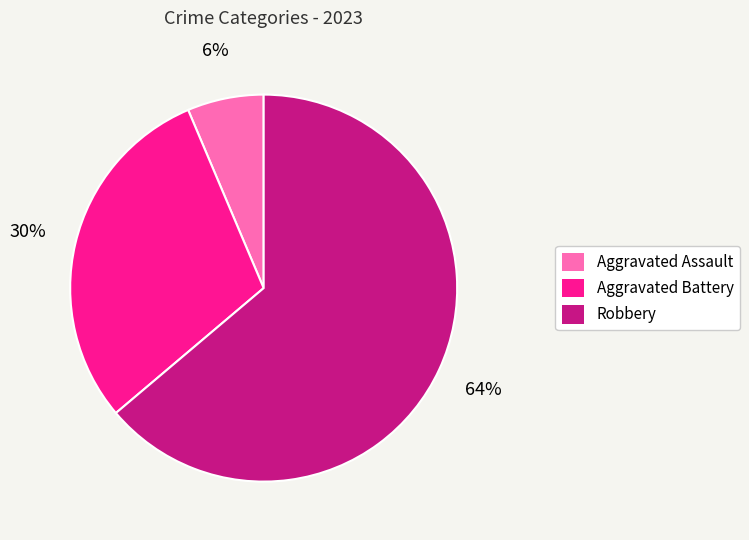

To the nearest percent, what is the average slice percentage?

33%